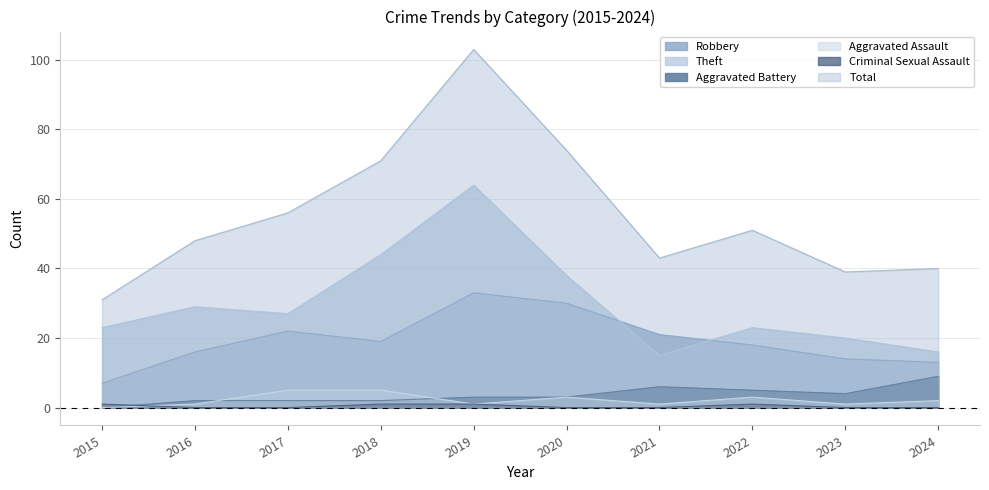

Count the Aggravated Battery values in the range 2 to 5.

7